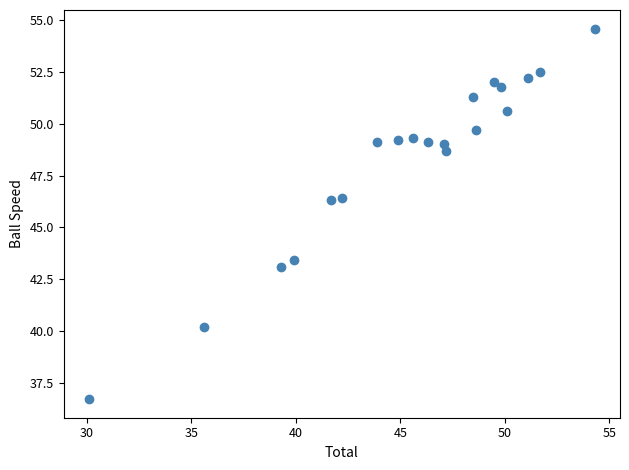

What is the range of Y values (max minus min)?

17.9